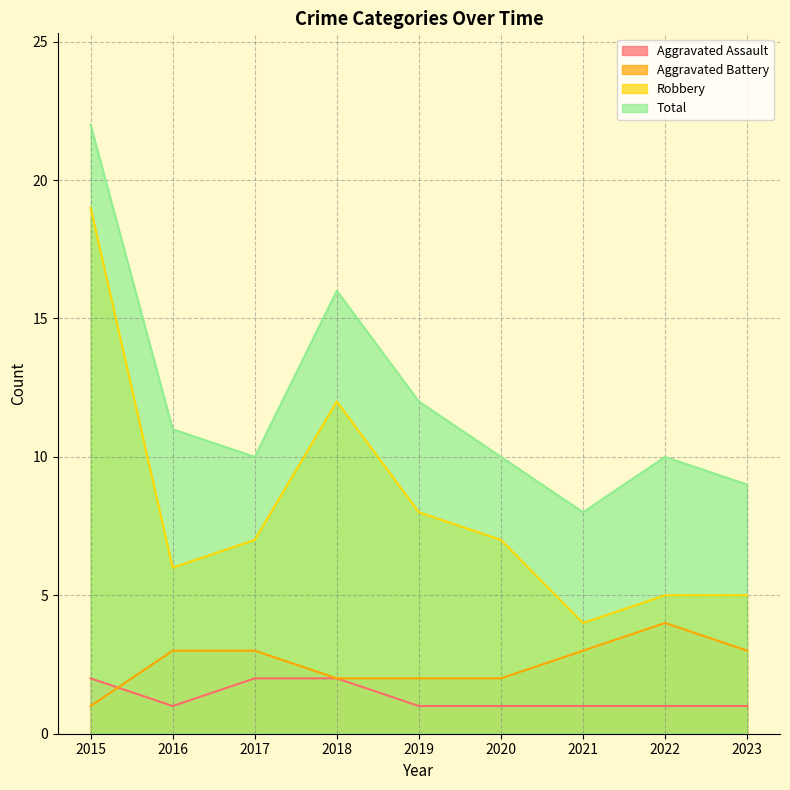

Where does the Total series first go above 10?

2015